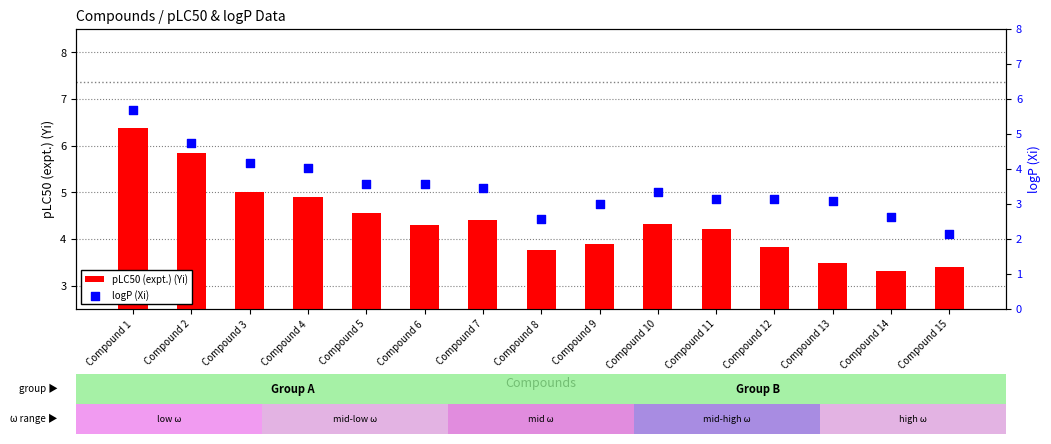

Which series contains the highest Y value?

pLC50 (expt.) (Yi)